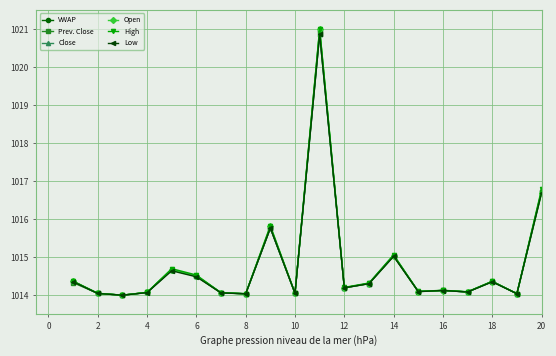

What is the smallest value displayed?

1014.0